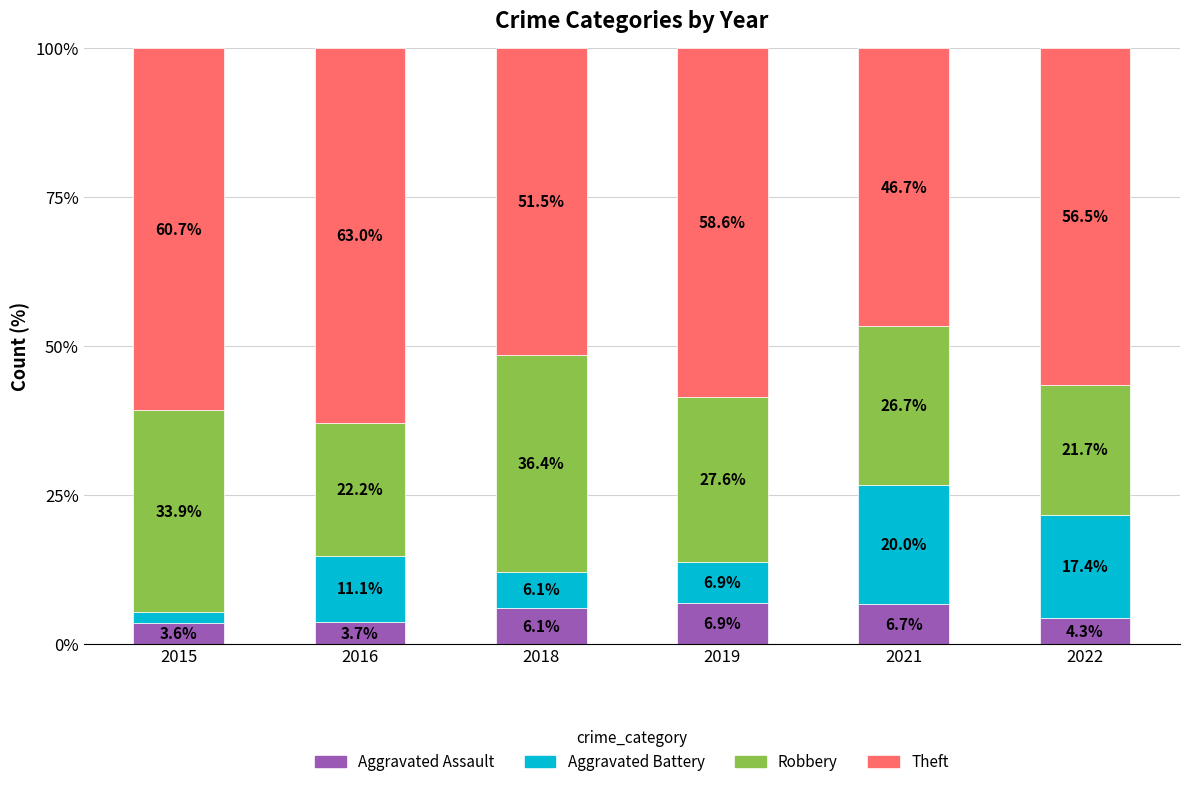

The Aggravated Assault series shows 4.3 at 2022. True or false?

True